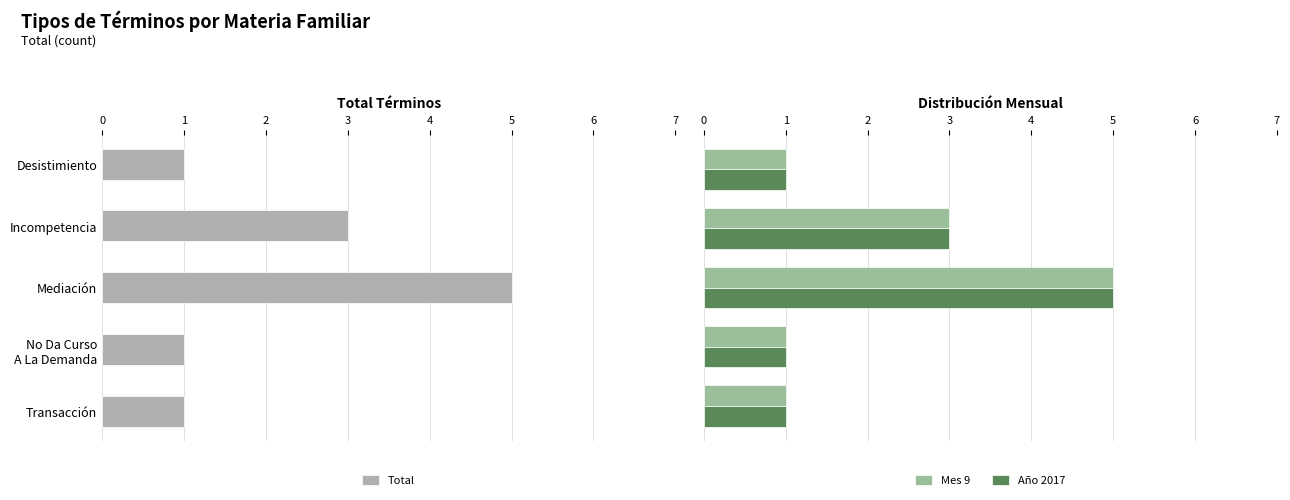

What is the difference between the maximum and minimum values in the Total series?

4